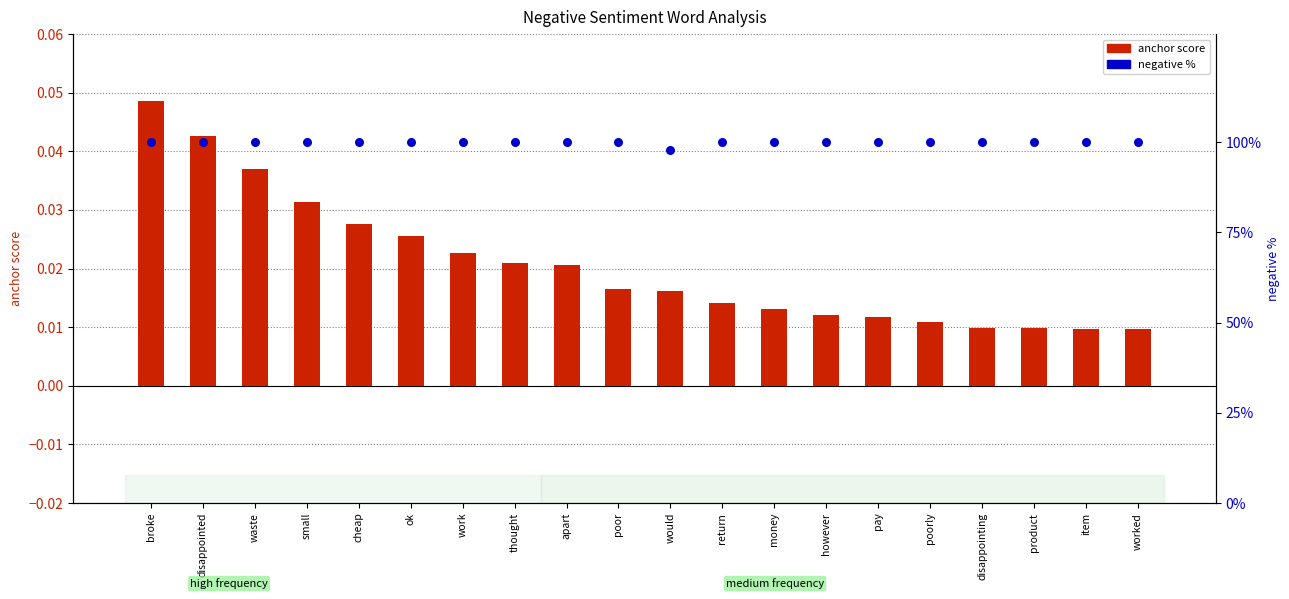

Which series has the widest spread of Y values?

negative %